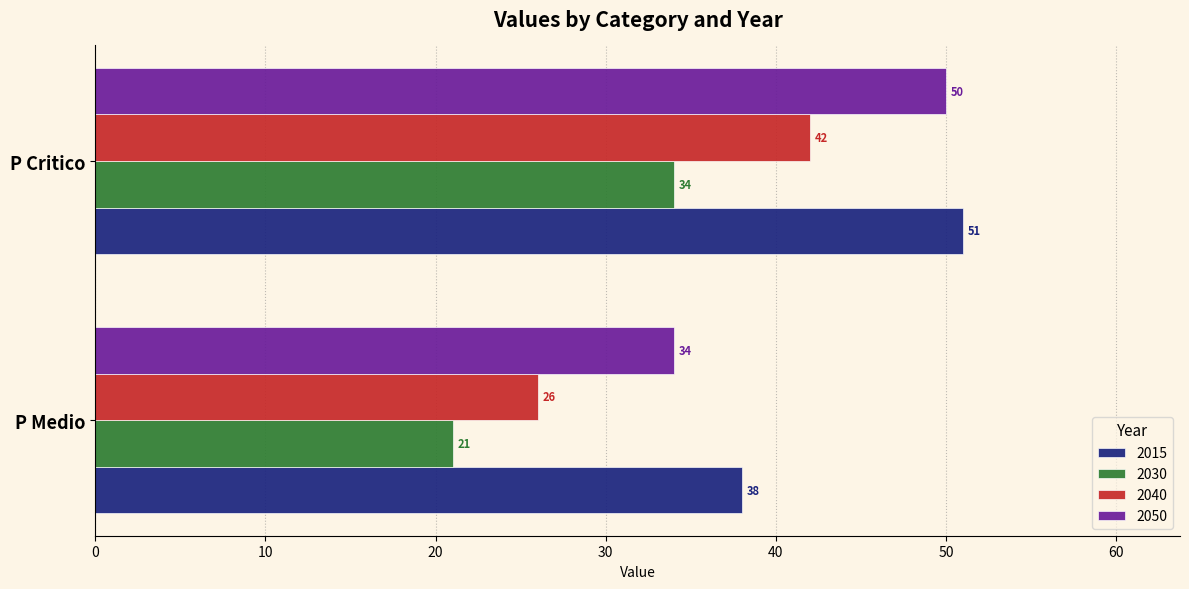

What is the maximum value for 2040?

42